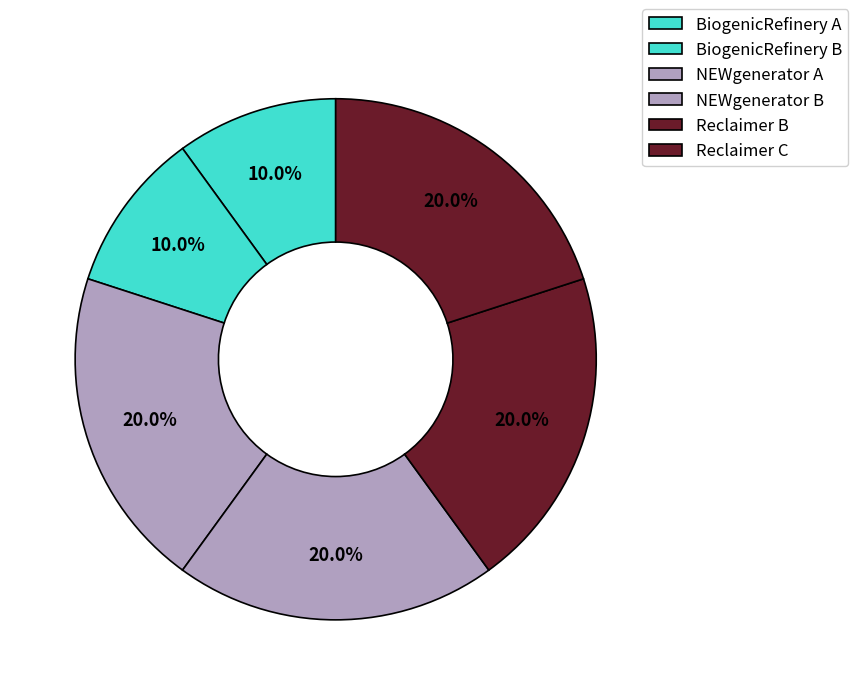

Which category has the biggest portion of the pie?

NEWgenerator A